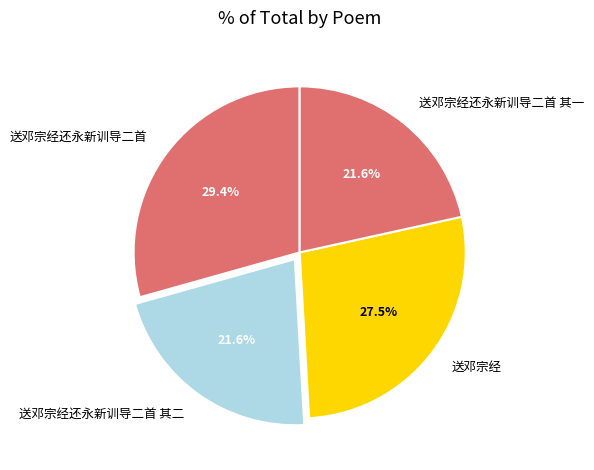

What is the largest slice in the pie chart?

送邓宗经还永新训导二首